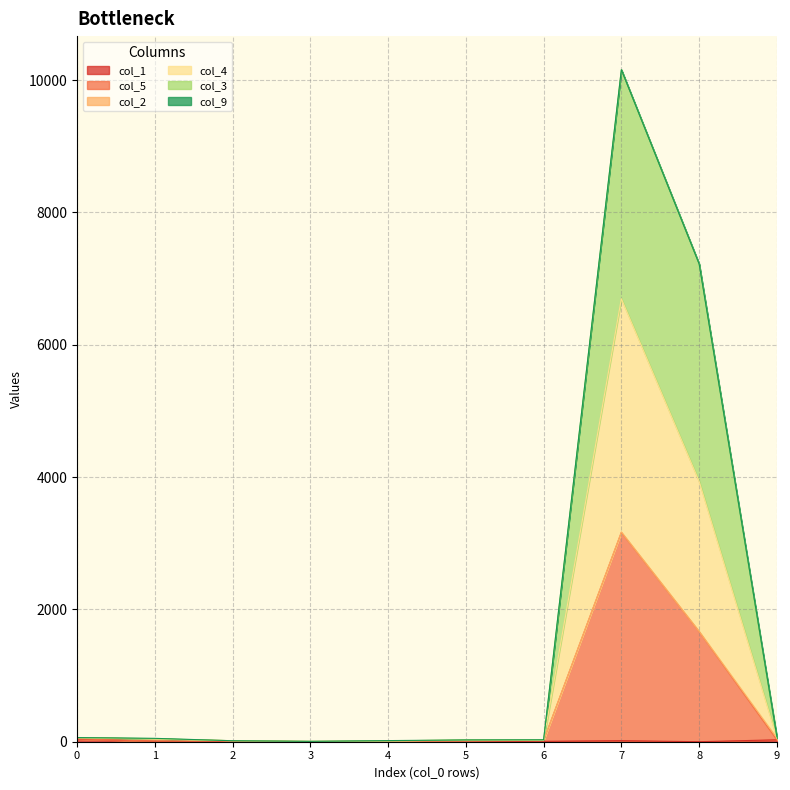

What is the average value of the col_5 series?

496